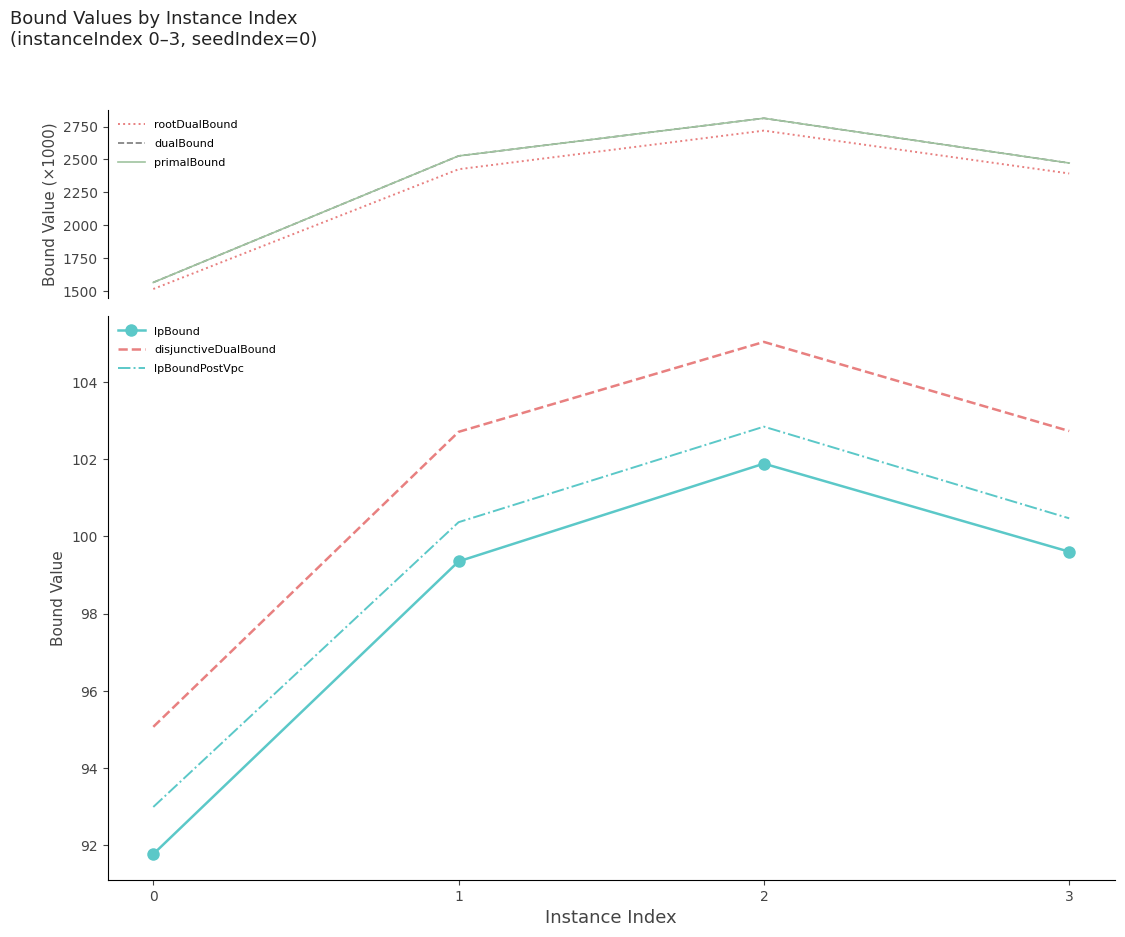

At which category does disjunctiveDualBound reach its first local peak?

2